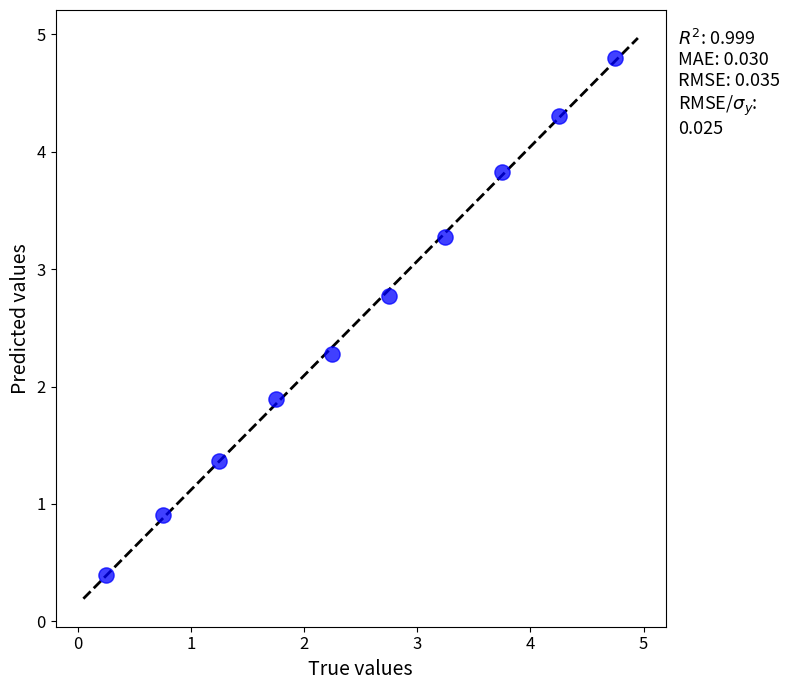

What is the average X value?

2.5